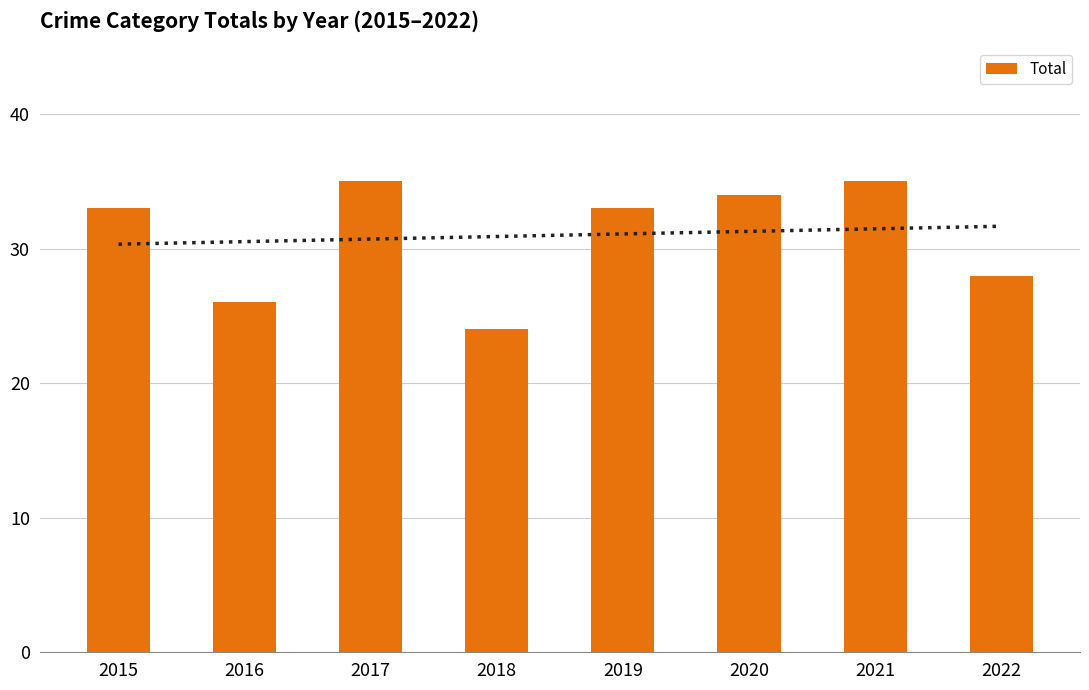

Where is the data nearest to the value 29?

2022